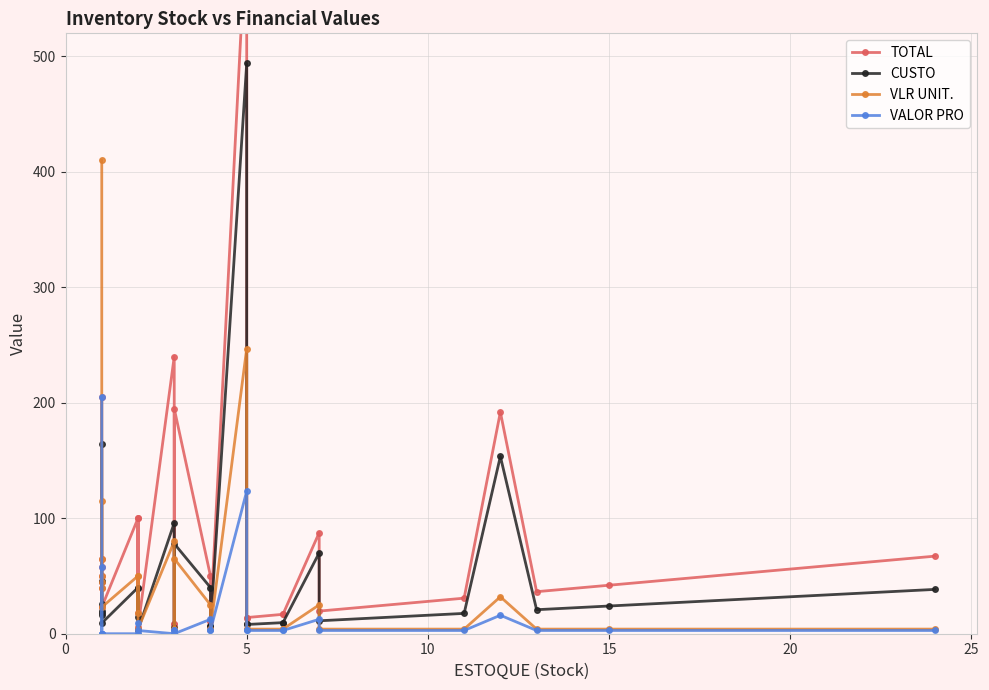

True or false: VLR UNIT. and VALOR PRO cross at least once.

False